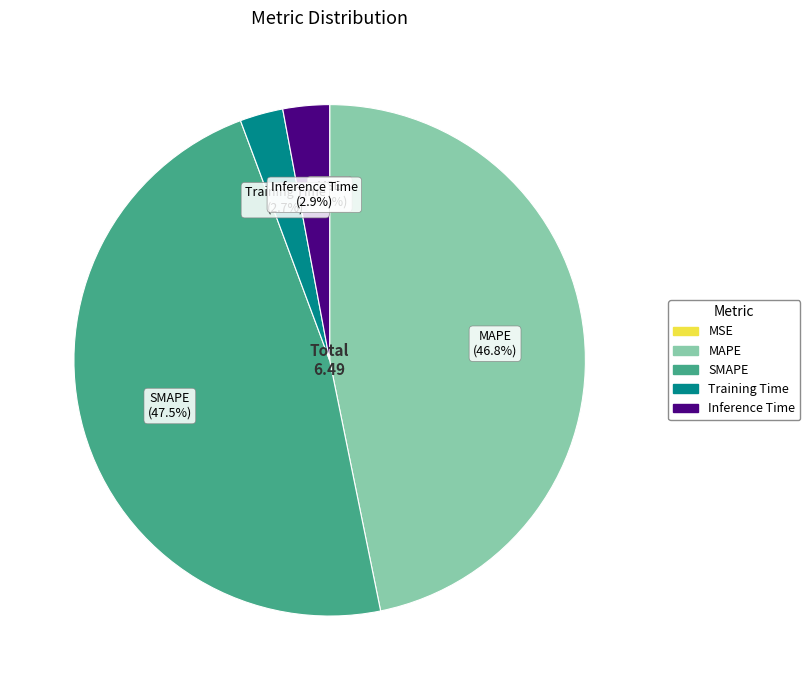

True or false: MAPE accounts for 37% of the total.

False